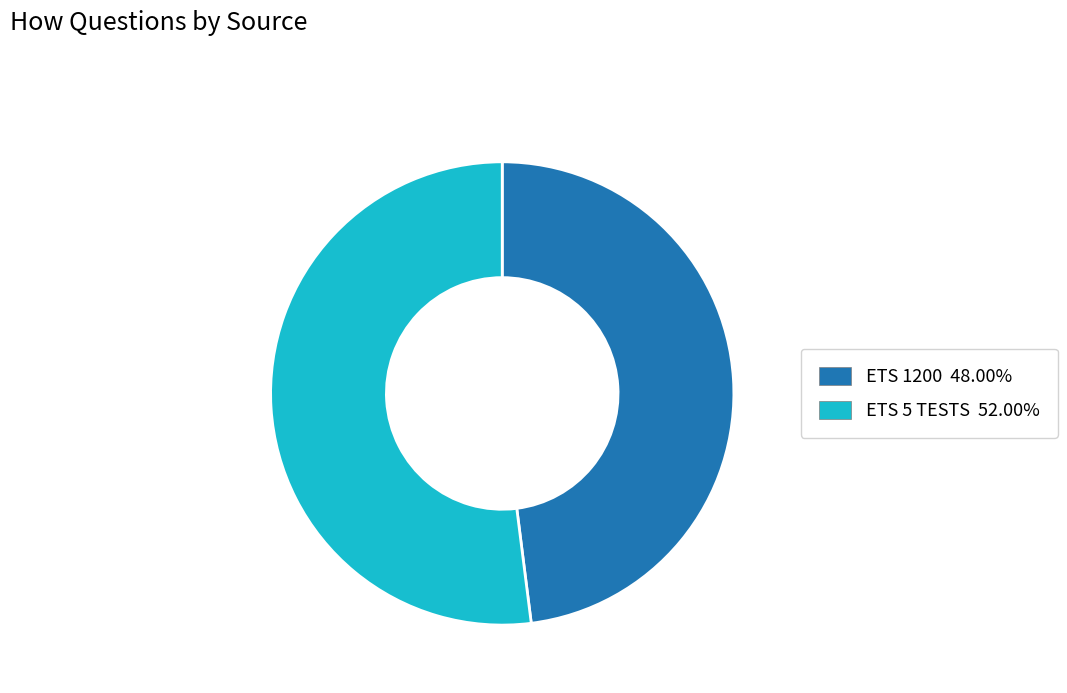

Is the sum of ETS 1200 and ETS 5 TESTS greater than half?

Yes